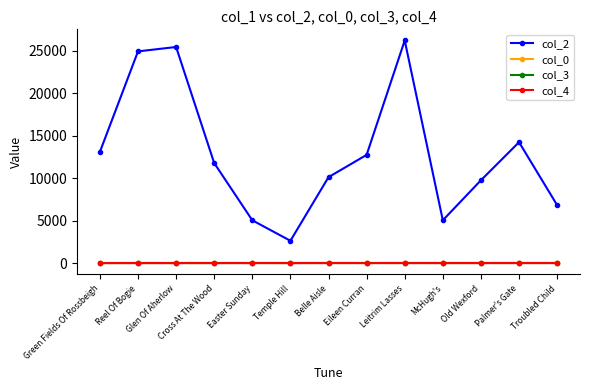

What is the lowest value of the col_0 series?

18